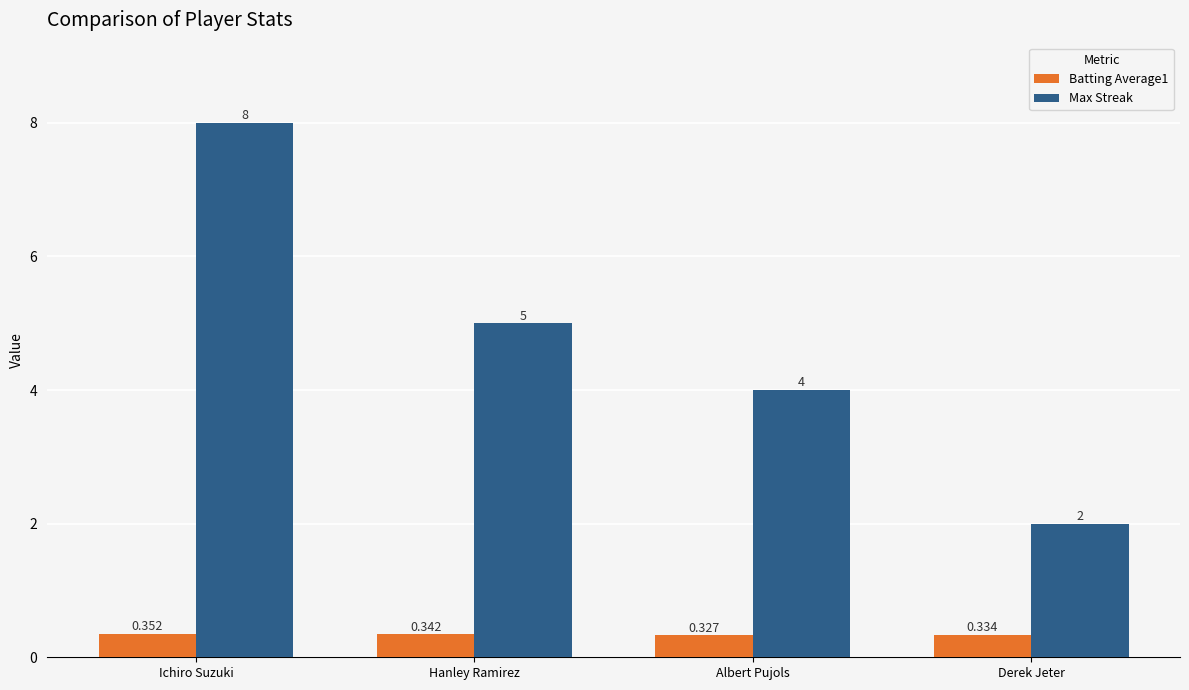

The Max Streak series shows 10.9 at Ichiro Suzuki. True or false?

False